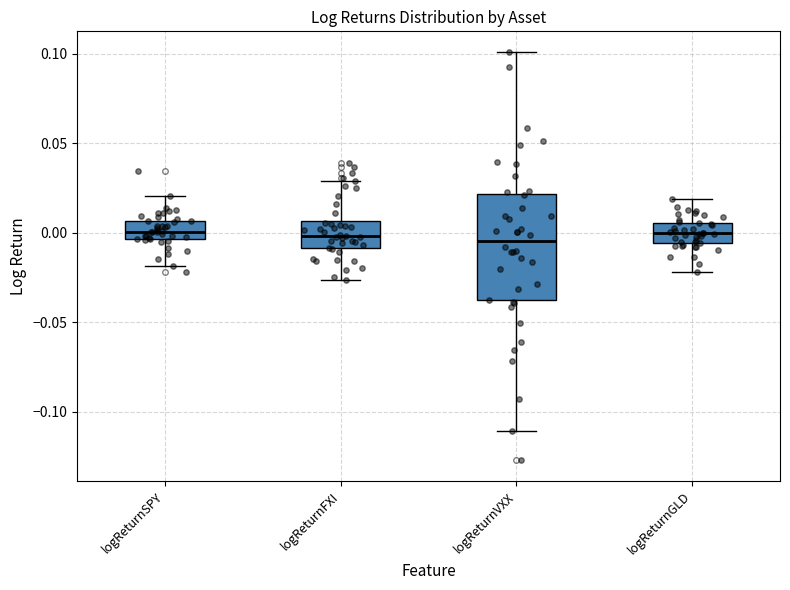

Reading left to right, transcribe this box plot: for each box, give where its median line is, the range the box spans, and where its two whiskers end, as read against the y-axis. The values are not printed on the chart, so give them approximately, as read against the axis.

logReturnSPY: median 0.000, box -0.005 to 0.005, whiskers -0.020 to 0.020
logReturnFXI: median 0.000, box -0.010 to 0.005, whiskers -0.025 to 0.030
logReturnVXX: median -0.005, box -0.040 to 0.020, whiskers -0.110 to 0.100
logReturnGLD: median 0.000, box -0.005 to 0.005, whiskers -0.020 to 0.020